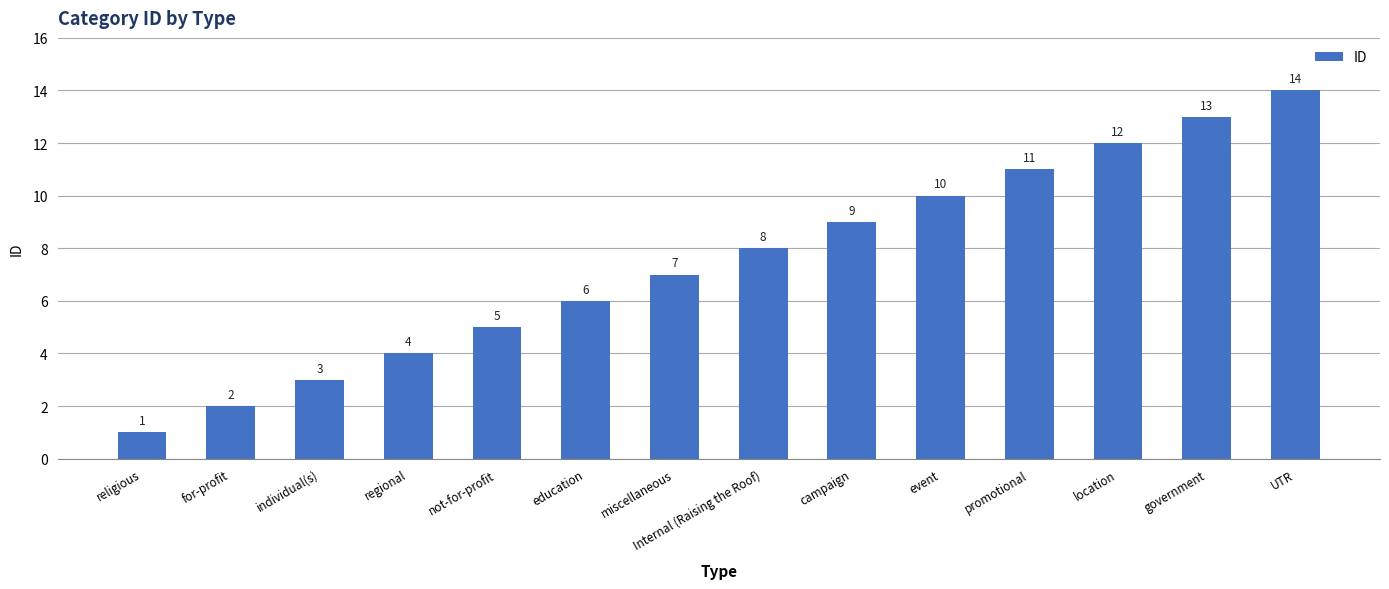

The chart shows a value of 4 at miscellaneous. True or false?

False